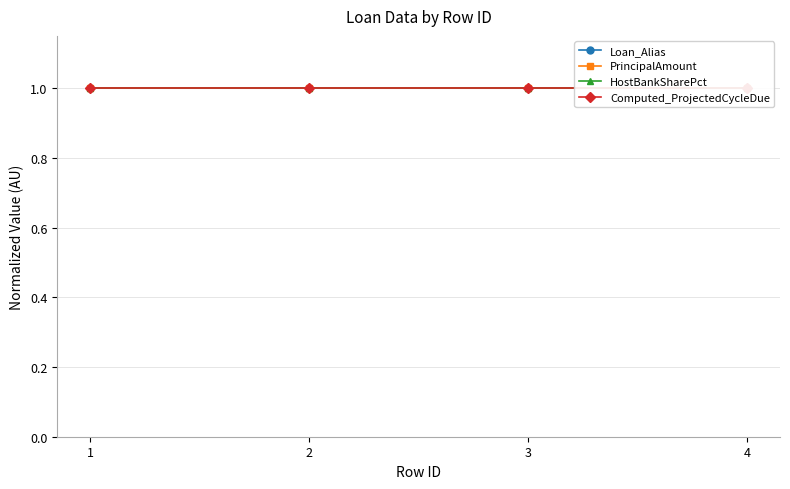

What is the greatest value displayed?

1.0